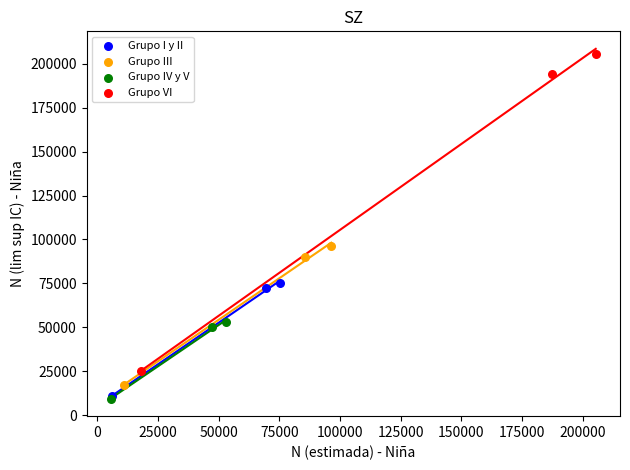

Which series reaches the maximum Y coordinate?

Grupo VI